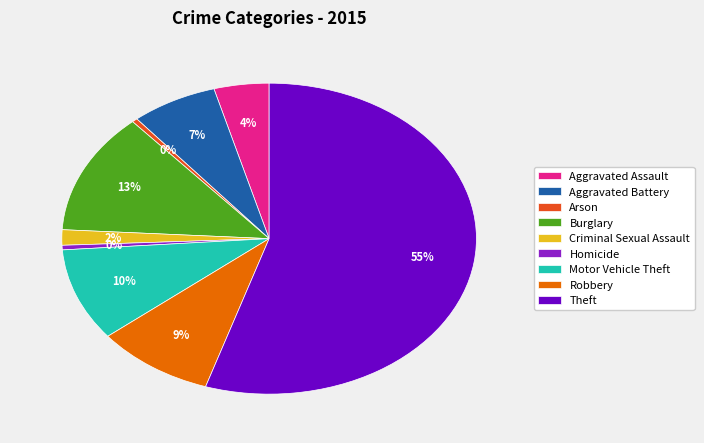

What percentage is the Aggravated Assault slice, to the nearest percent?

4%